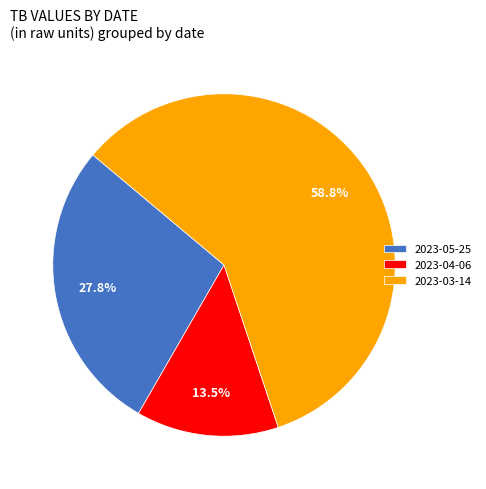

To the nearest percent, what portion does 2023-03-14 represent?

59%